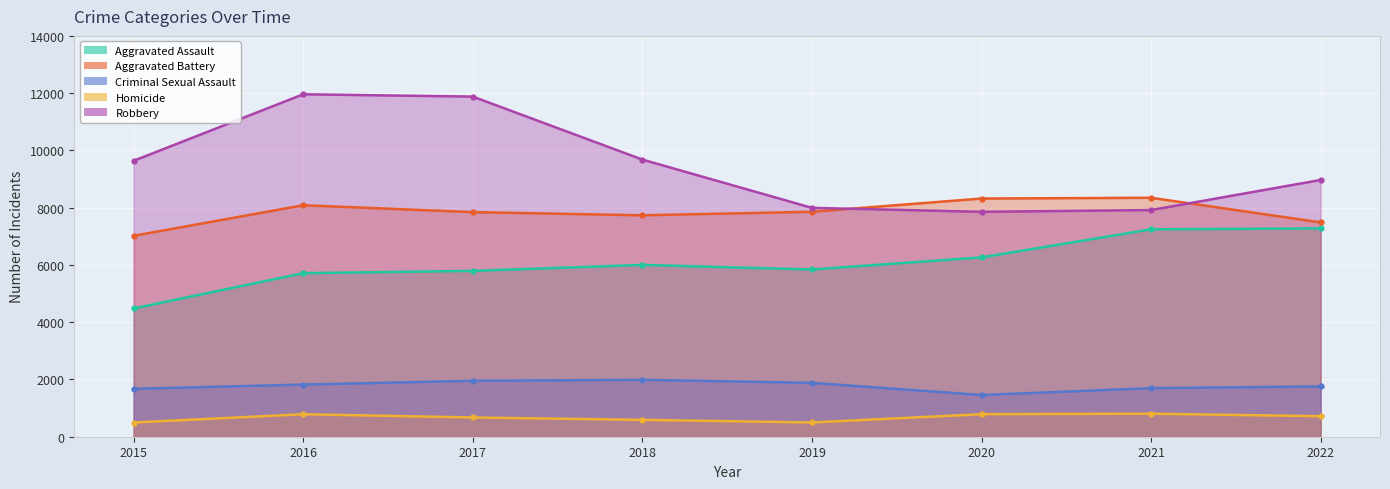

At which label does Criminal Sexual Assault reach its peak?

2018